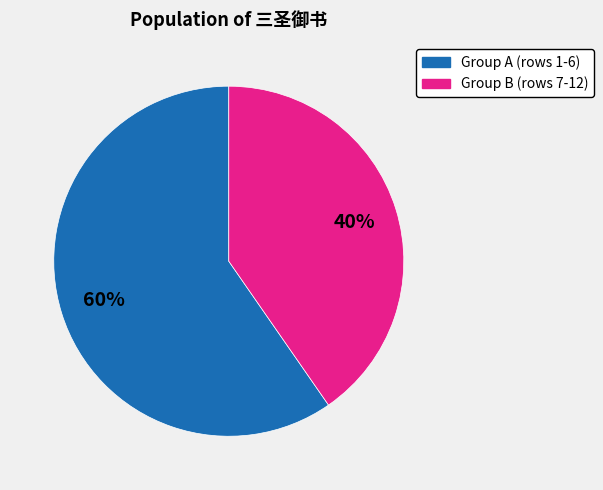

To the nearest percent, what is the average slice percentage?

50%